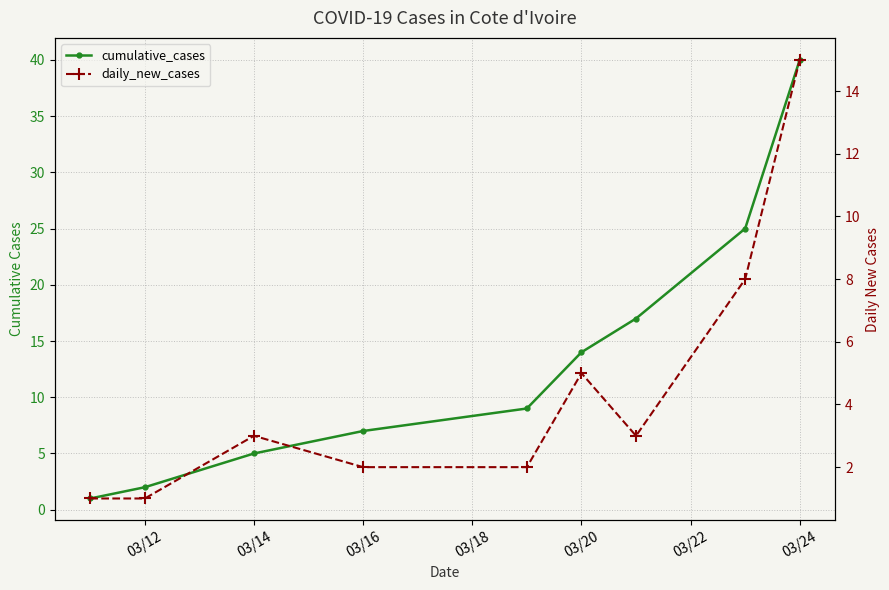

True or false: daily_new_cases has a value of 3 at 03/16.

False